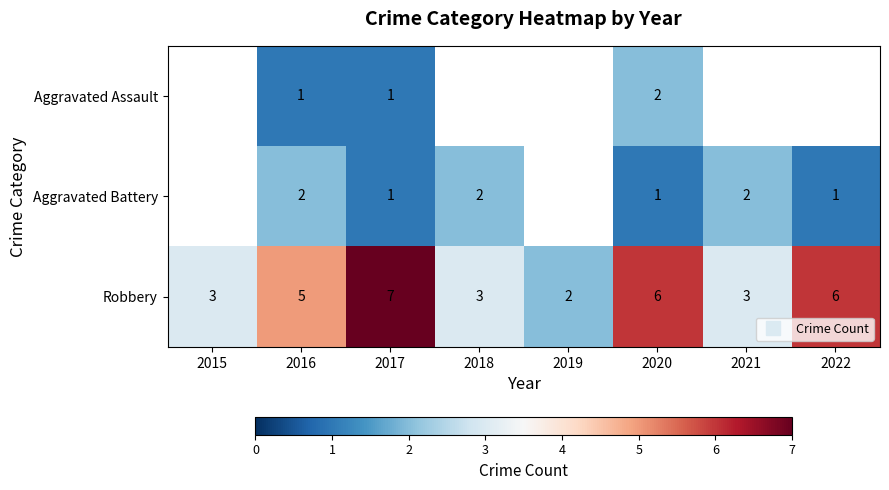

Which series changed the most between 2015 and 2020?

Robbery